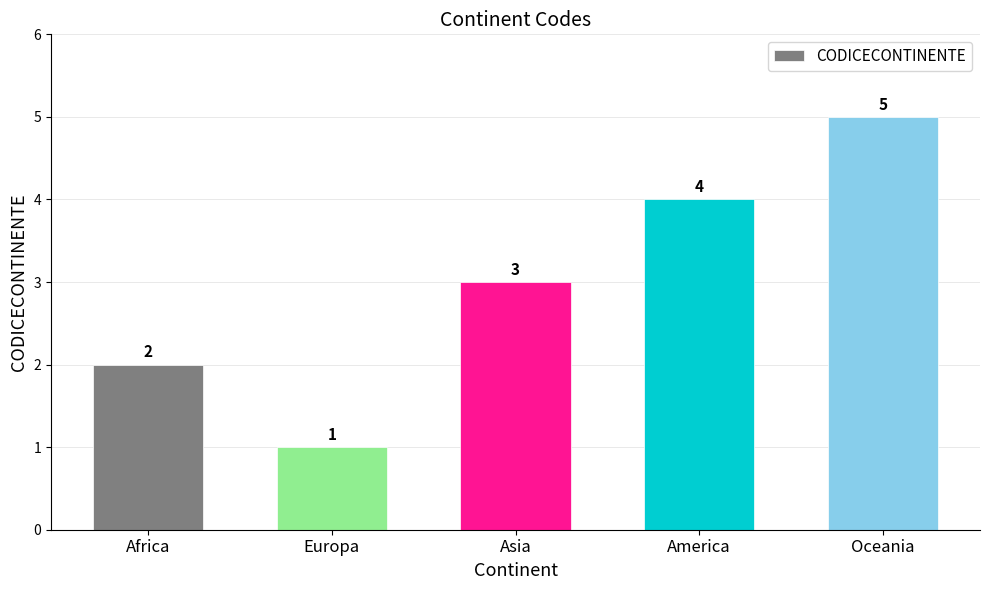

How many values are below 3?

2